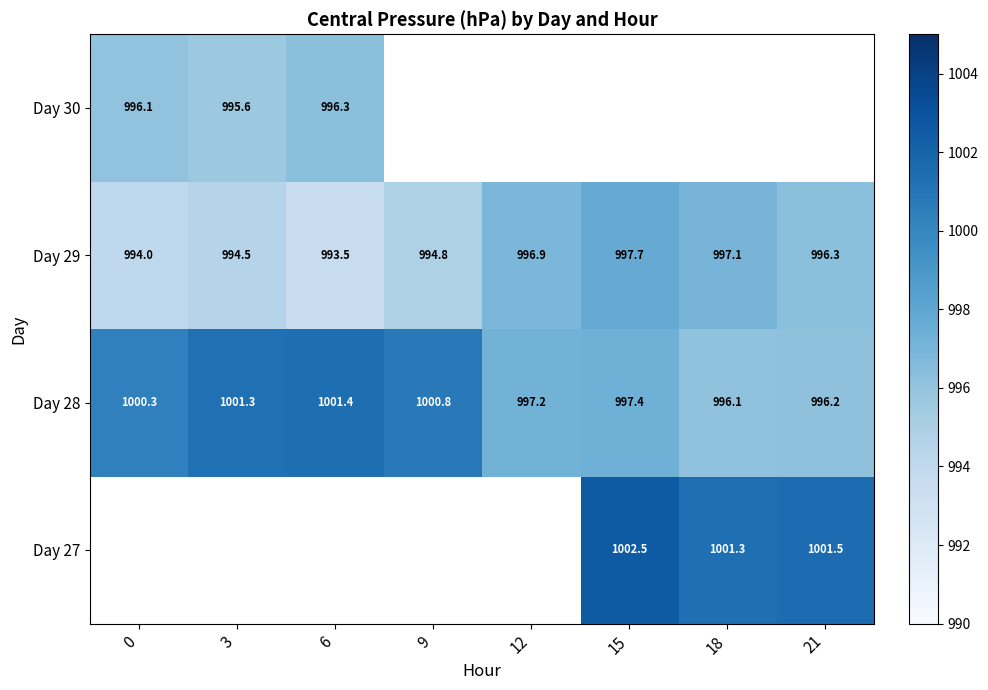

What is the minimum value for Day 28?

996.1